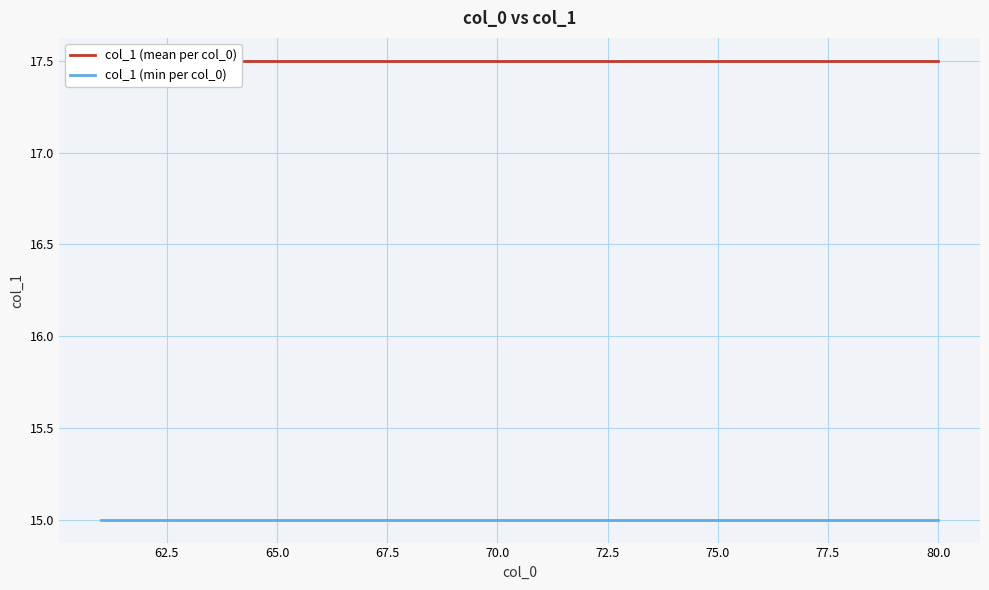

True or false: col_1 (mean per col_0) and col_1 (min per col_0) cross at least once.

False